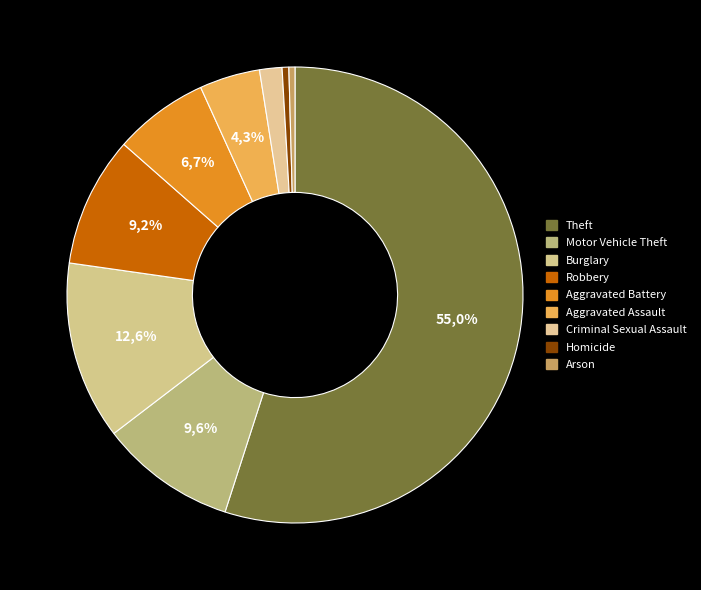

Which category has the smallest portion of the pie?

Arson